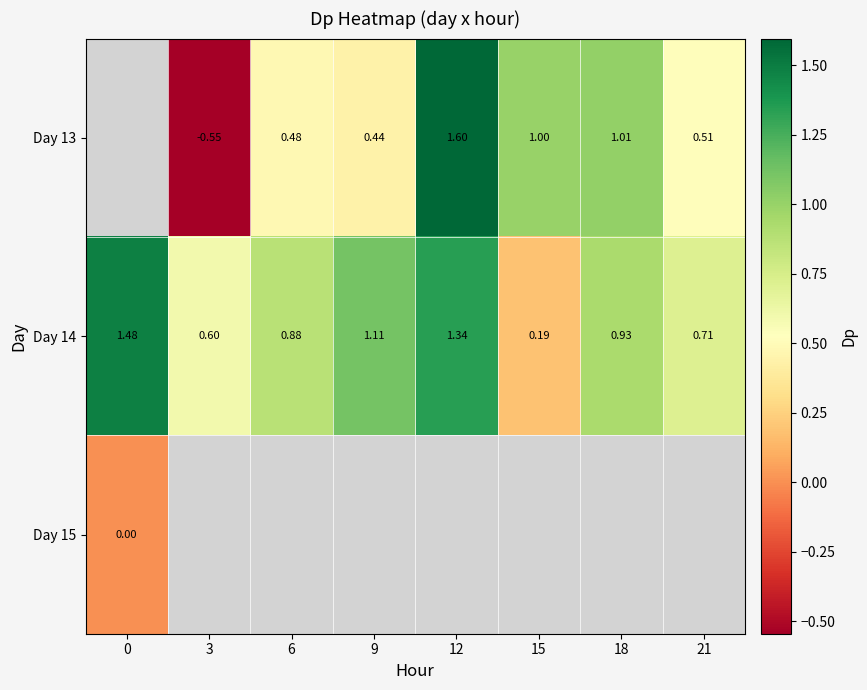

Between 21 and 9, which is larger?

21